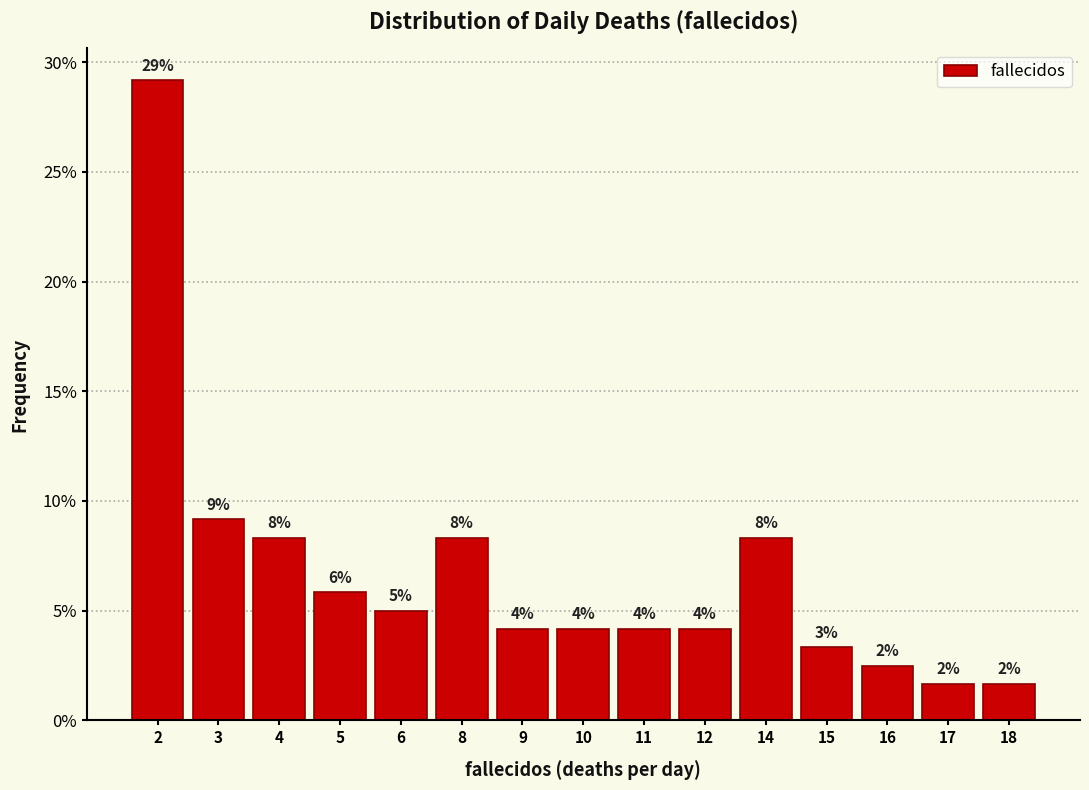

Does the chart contain any negative values?

No